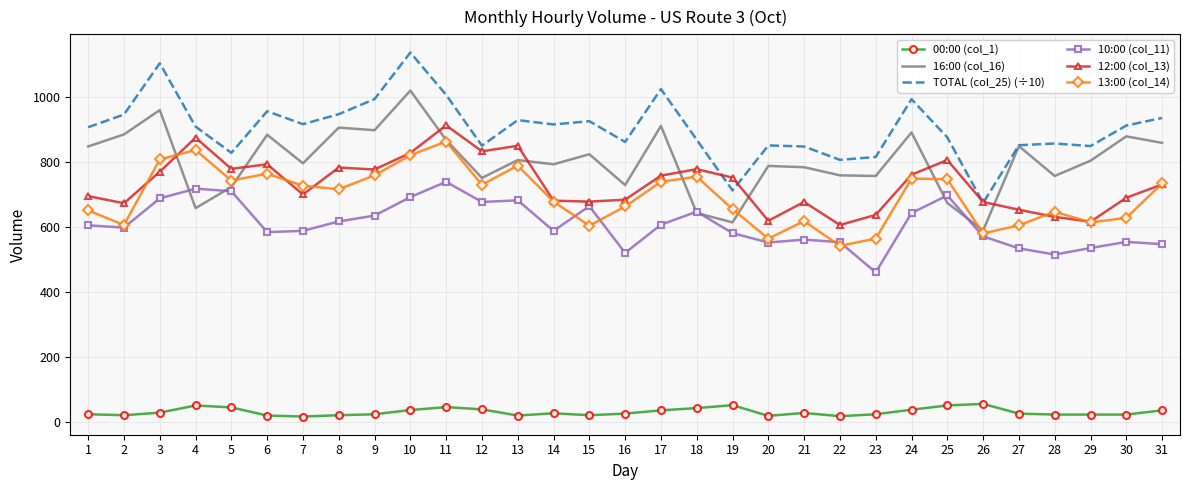

Count the number of data series in this chart.

6